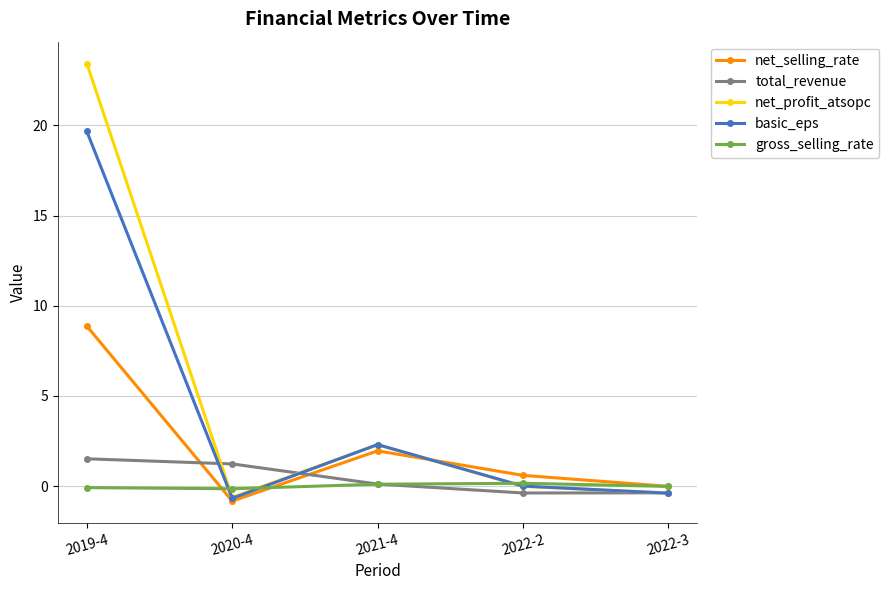

Which series has the largest range (max minus min)?

net_profit_atsopc